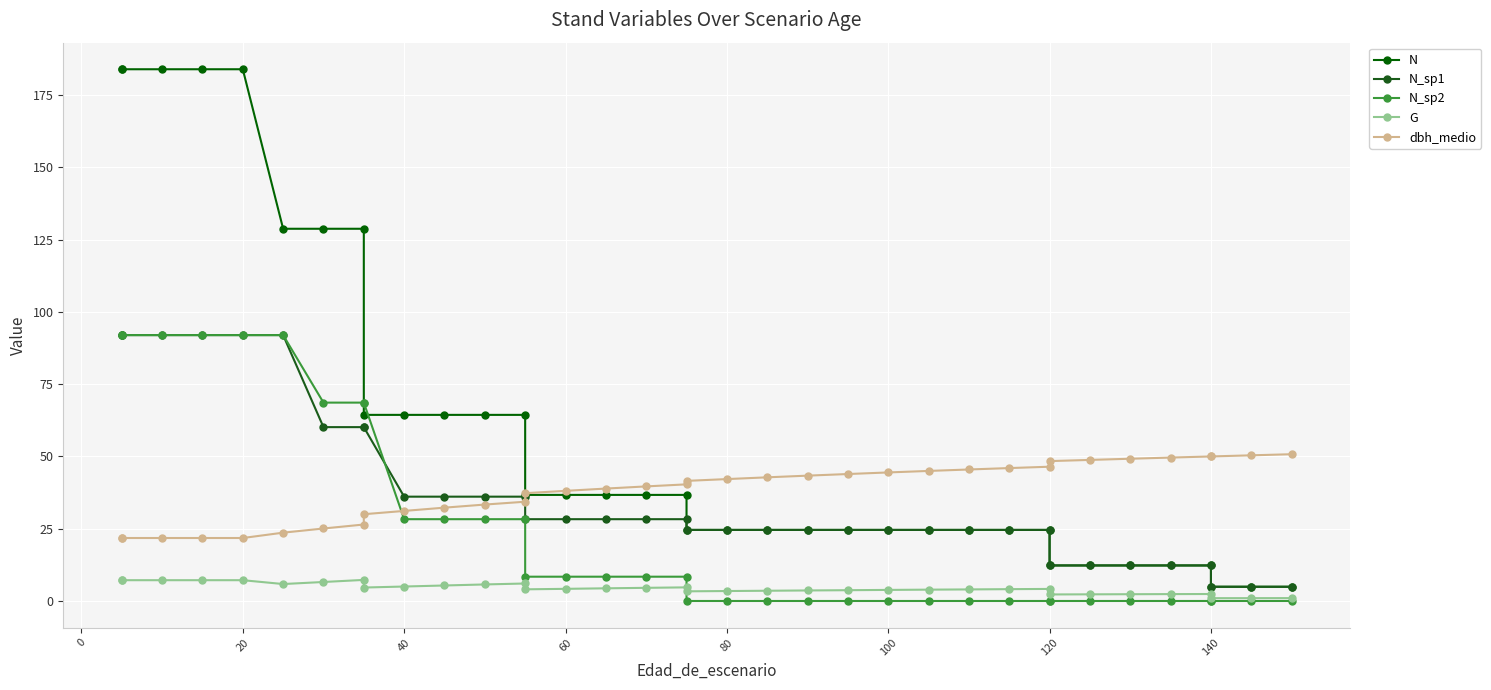

What are all the series names shown in the legend?

N, N_sp1, N_sp2, G, dbh_medio